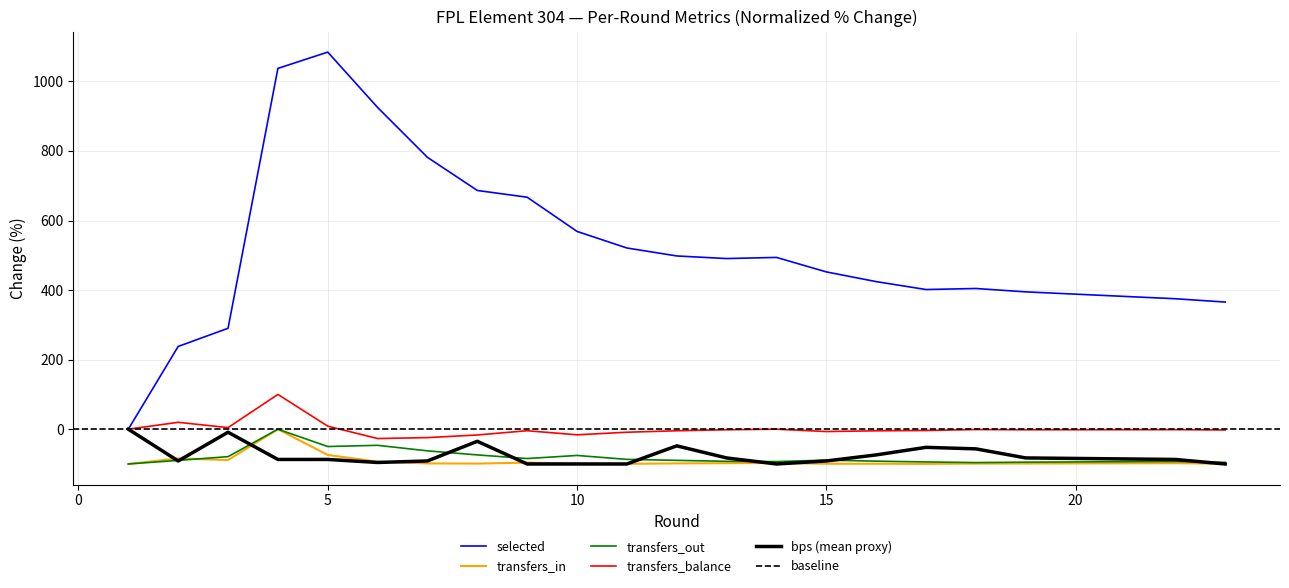

What is the smallest value displayed?

-100.0